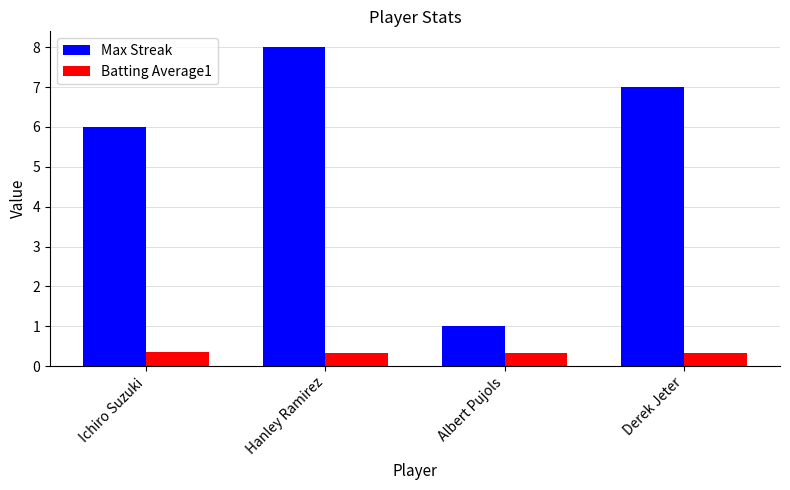

List the series in order of their peak value, highest first.

Max Streak, Batting Average1